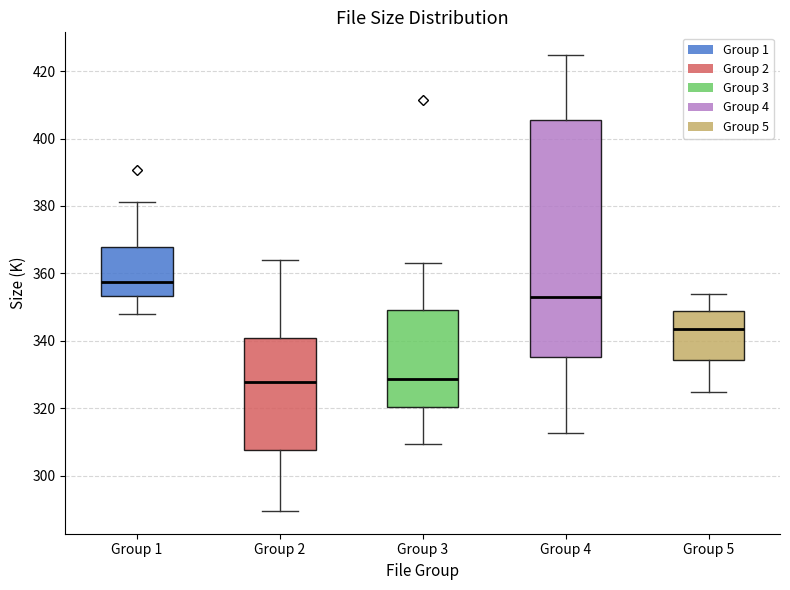

Comparing the boxes themselves (not the whiskers), which one is the tallest?

Group 4